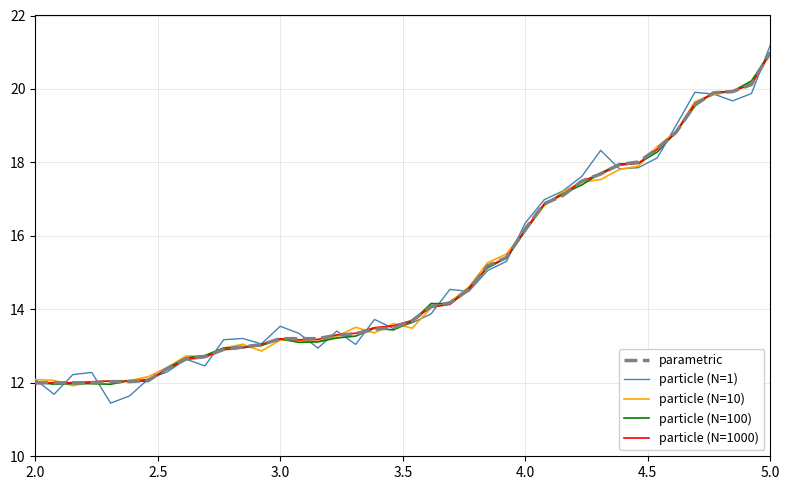

What is the lowest value of the particle (N=100) series?

12.0